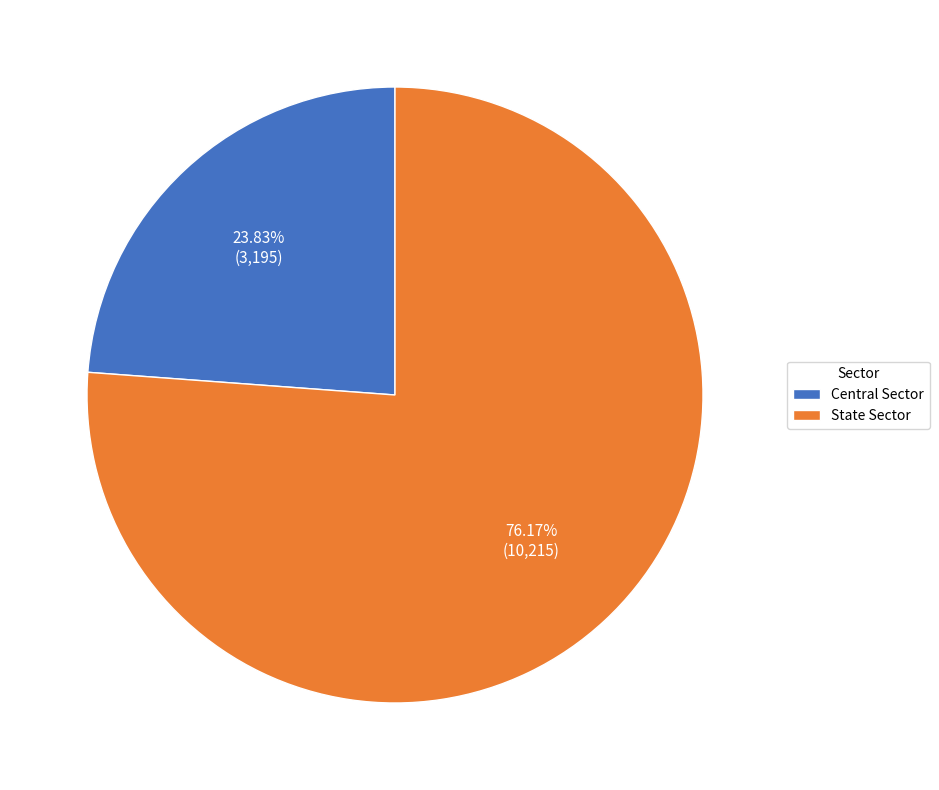

Which category has the biggest portion of the pie?

State Sector